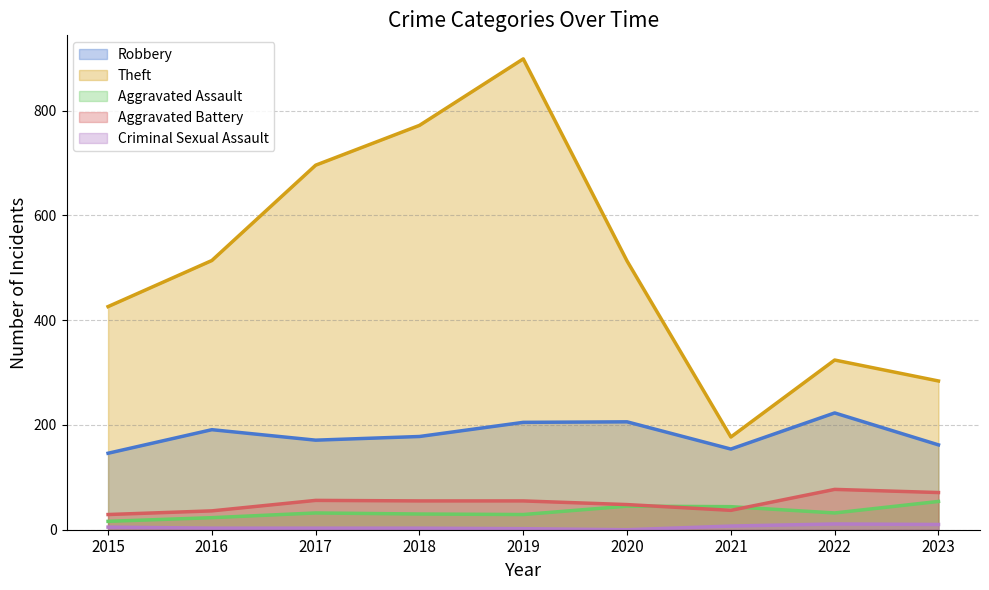

What are all the series names shown in the legend?

Robbery, Theft, Aggravated Assault, Aggravated Battery, Criminal Sexual Assault